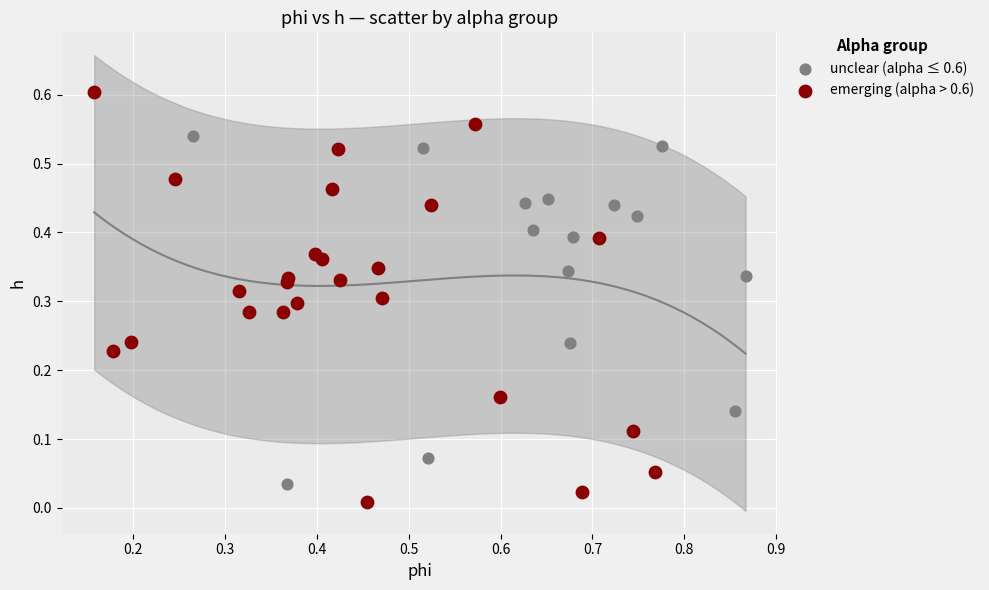

Which series contains the highest Y value?

emerging (alpha > 0.6)